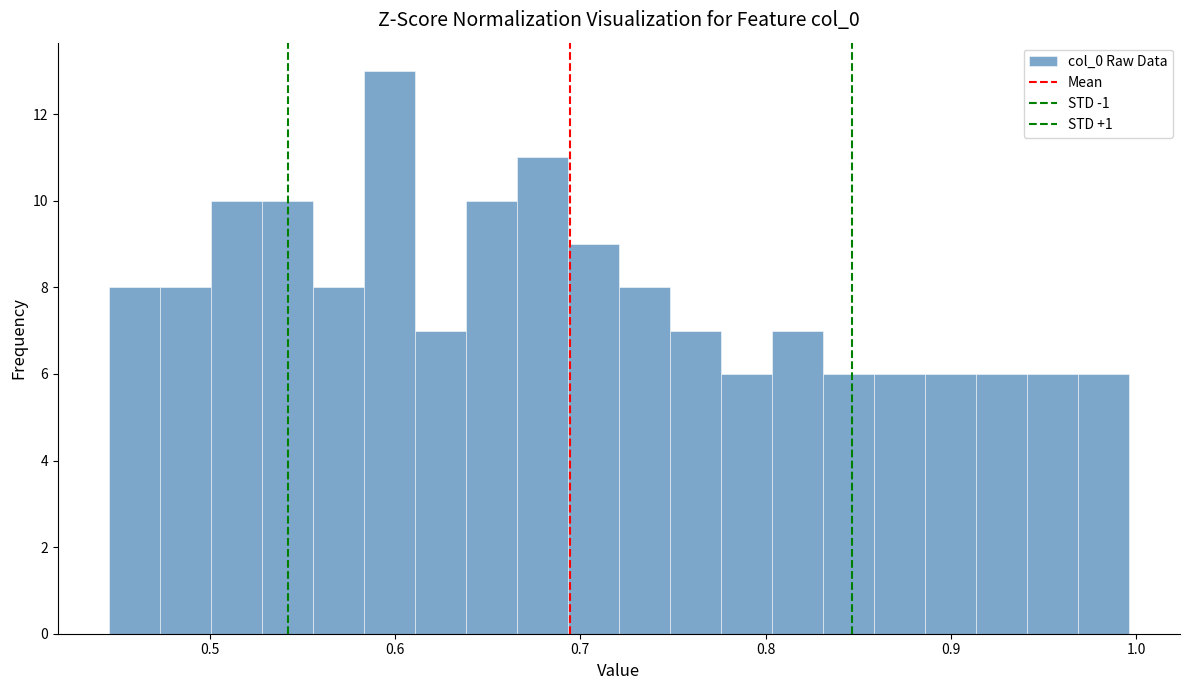

Around what value on the x-axis is the tallest bar? Give the approximate position of its centre, as read against the axis.

0.60